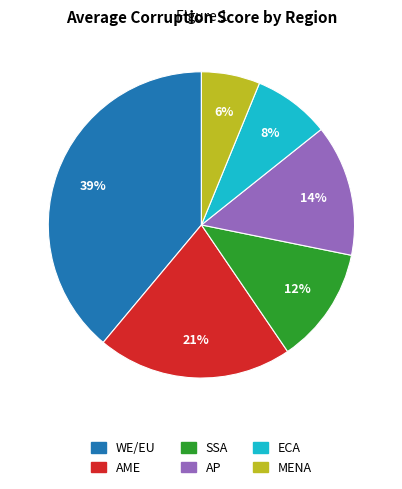

How many slices are in this pie chart?

6